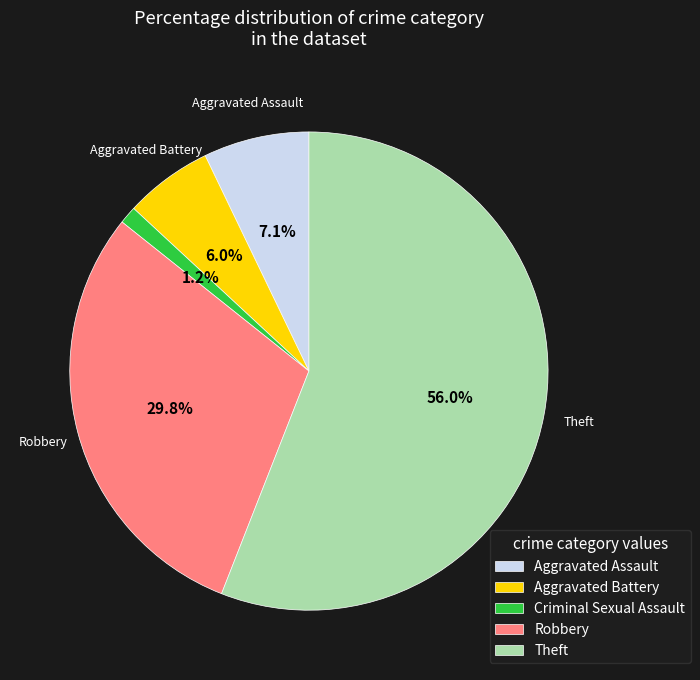

Is Theft the majority of the pie?

Yes